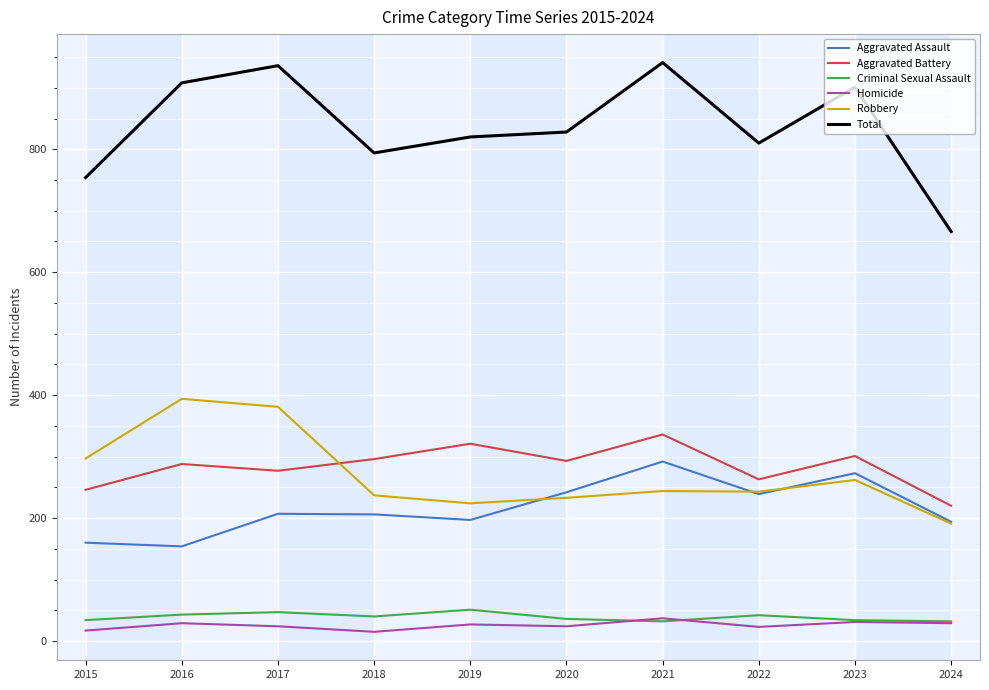

True or false: Homicide and Total intersect in this chart.

False